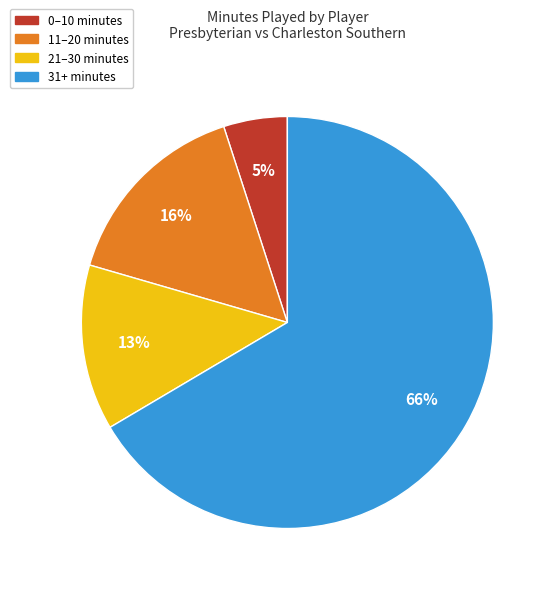

Count the number of slices in the pie.

4